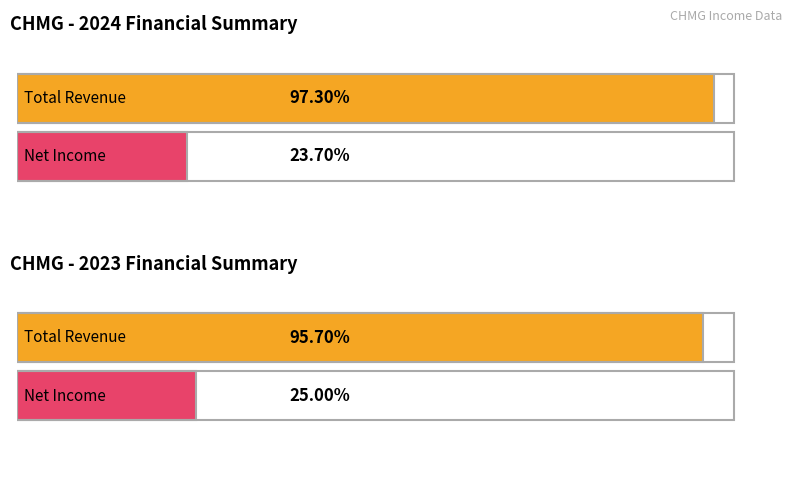

List the series in order of their peak value, lowest first.

Net Income, Total Revenue